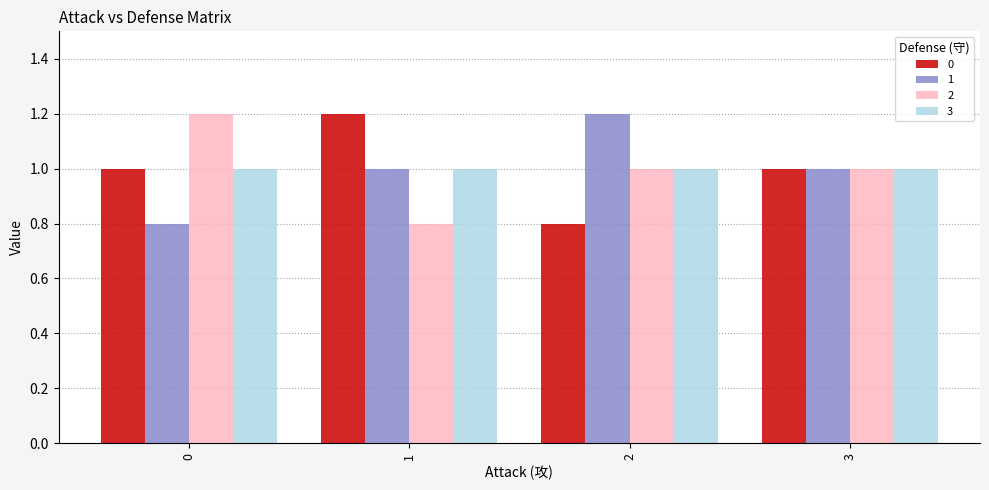

What is the sum of all 0 values?

4.0